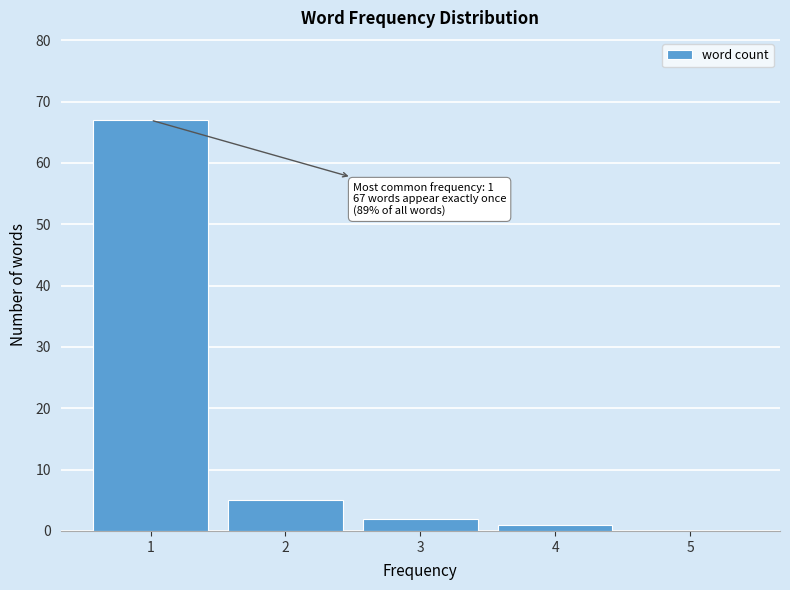

Reading left to right, what are all the values shown in this chart?

1=67	2=5	3=2	4=1	5=0